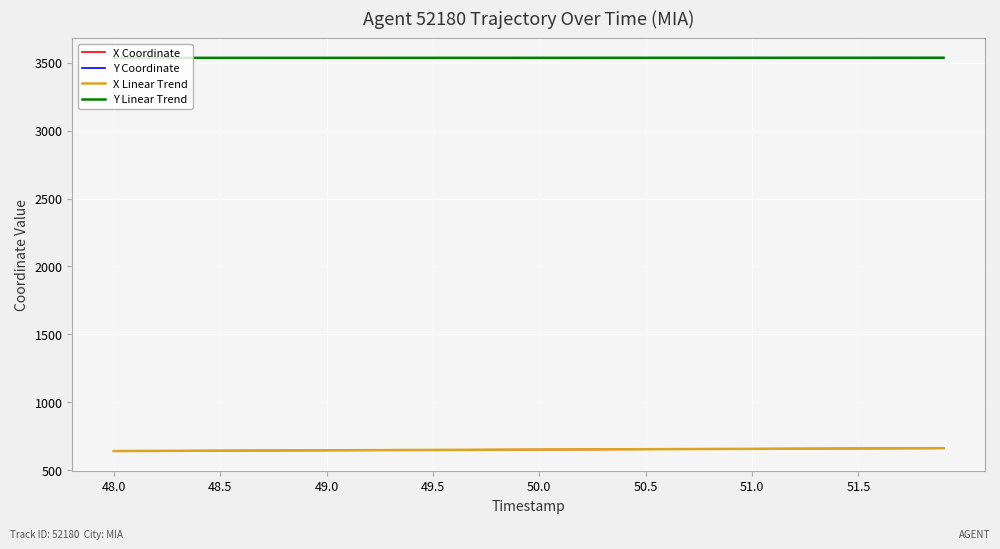

What is the difference between the maximum and minimum values in the X Coordinate series?

21.2